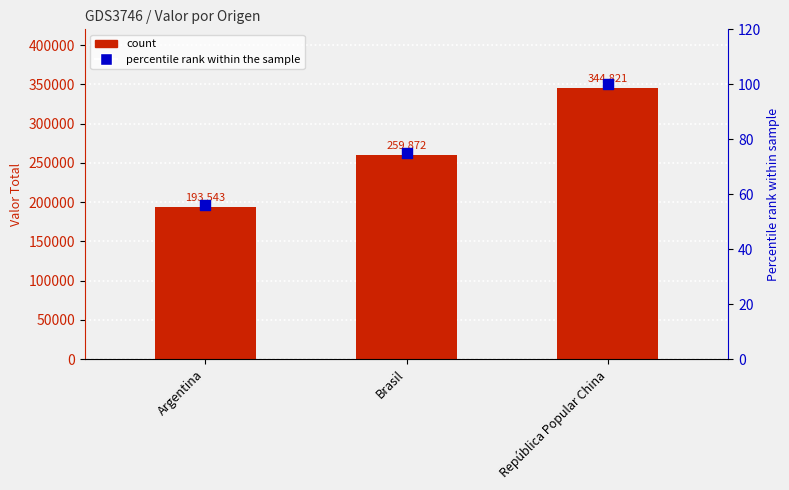

Which series contains the lowest Y value?

percentile rank within the sample